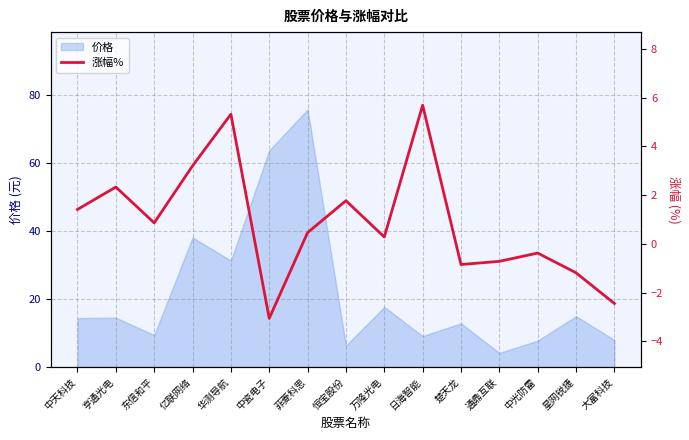

True or false: 价格 has a value of 9.1 at 日海智能.

True